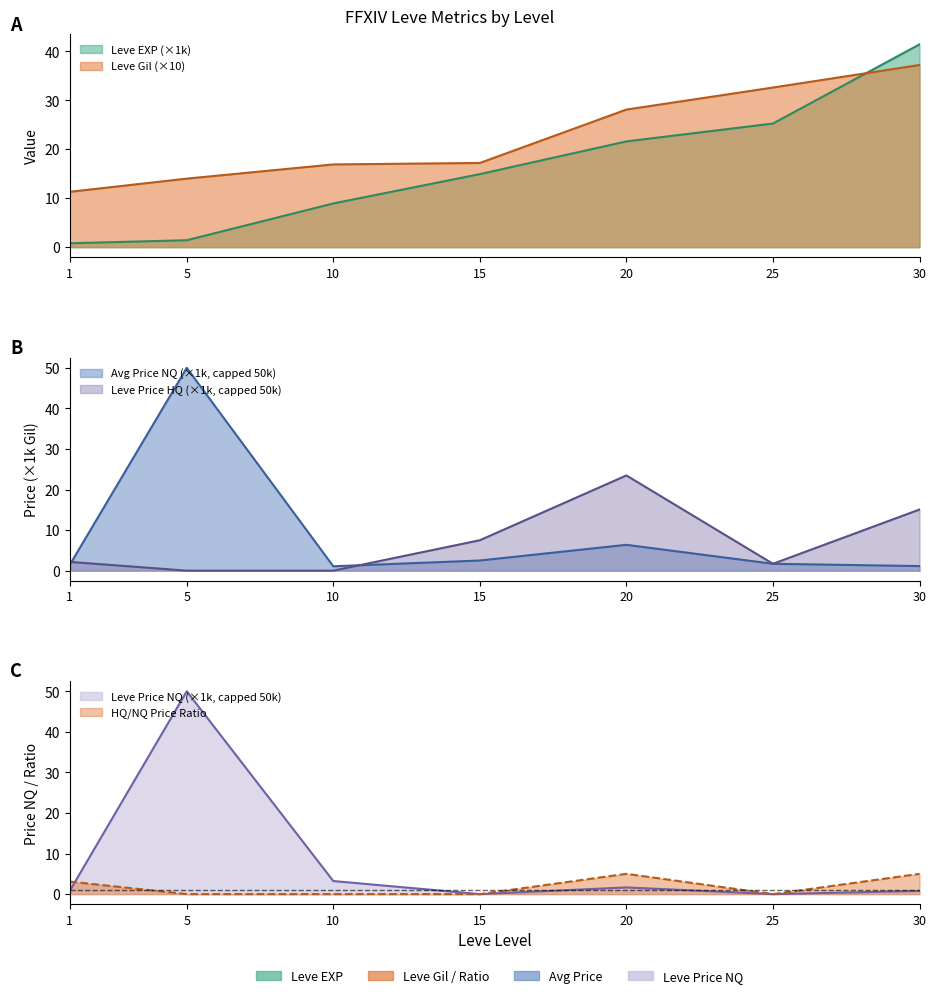

Rank the series at 15 from highest to lowest value.

Leve Gil, Leve EXP, LevePriceHQ, LevePriceNQ, currentAveragePrice